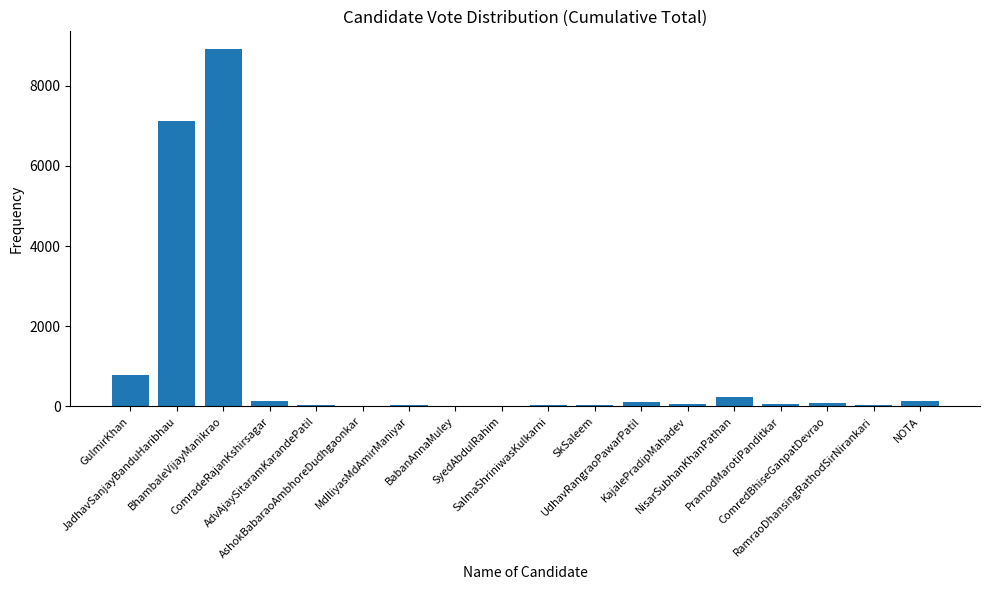

Are the bars horizontal?

No